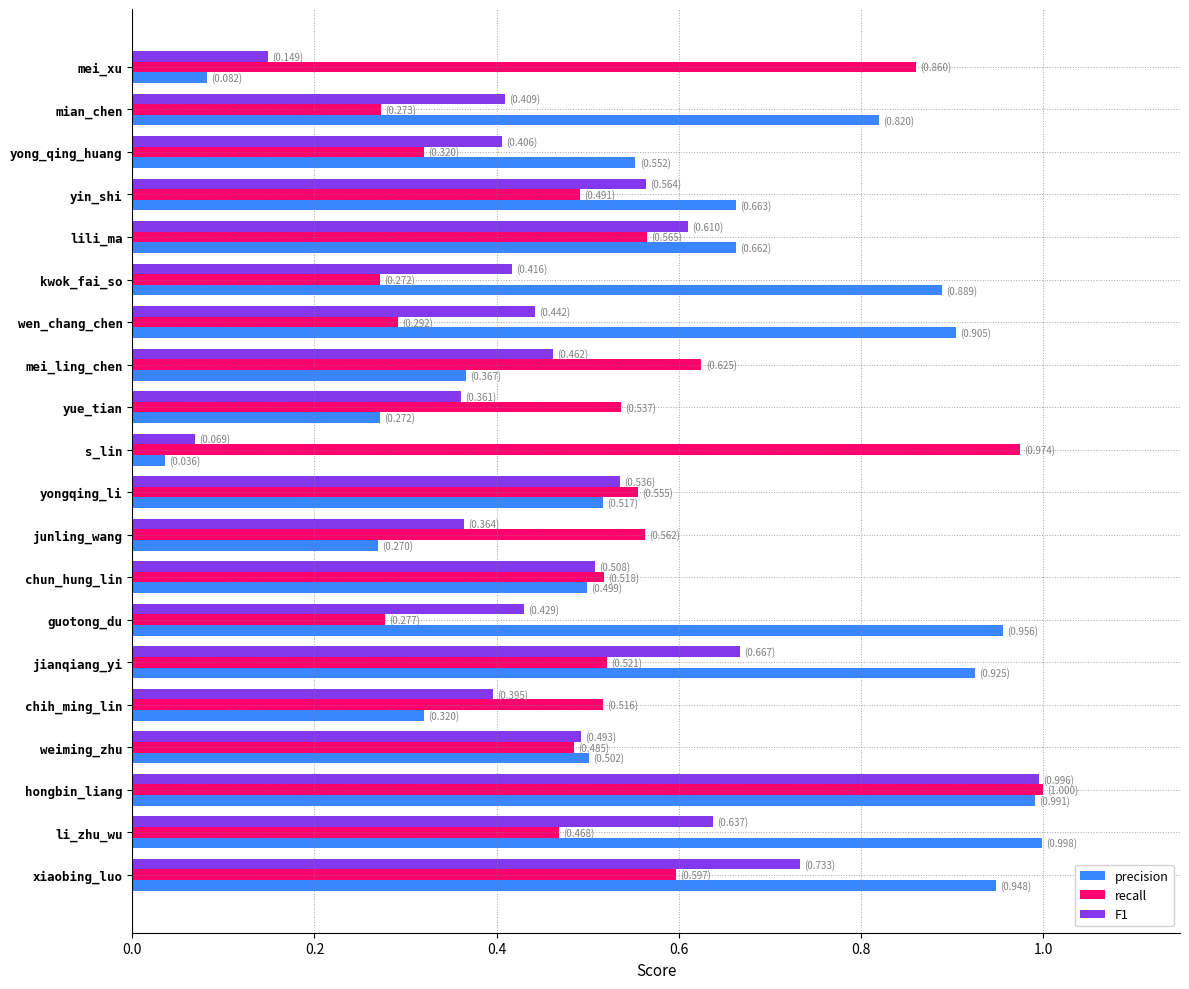

What is the sum of all recall values?

10.7